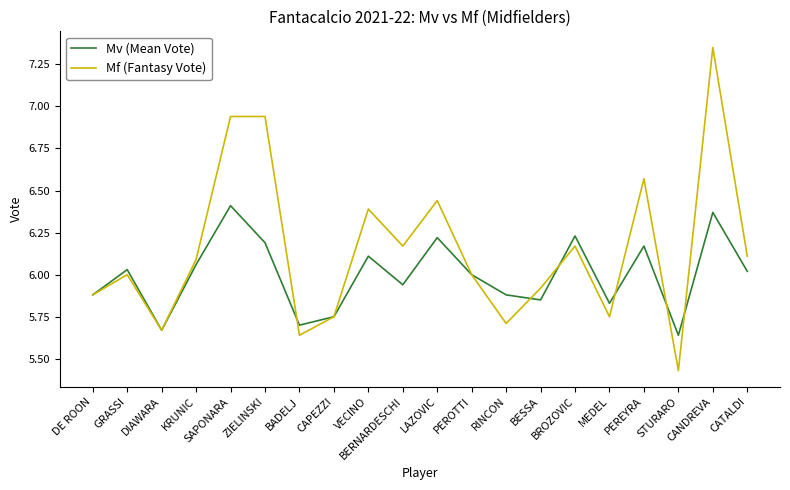

True or false: Mf (Fantasy Vote) has a value of 3.3 at LAZOVIC.

False